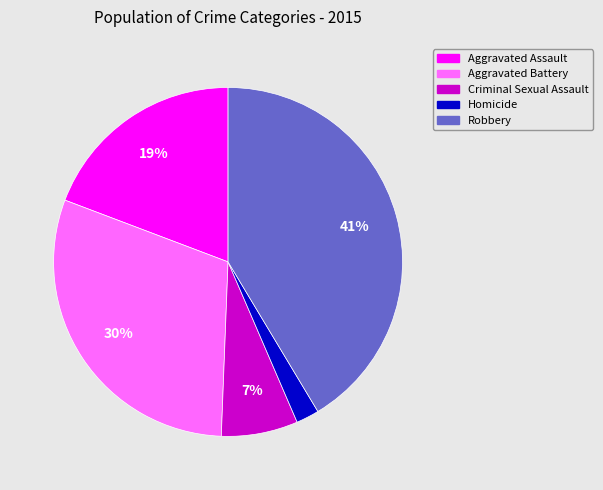

True or false: Criminal Sexual Assault accounts for 18% of the total.

False